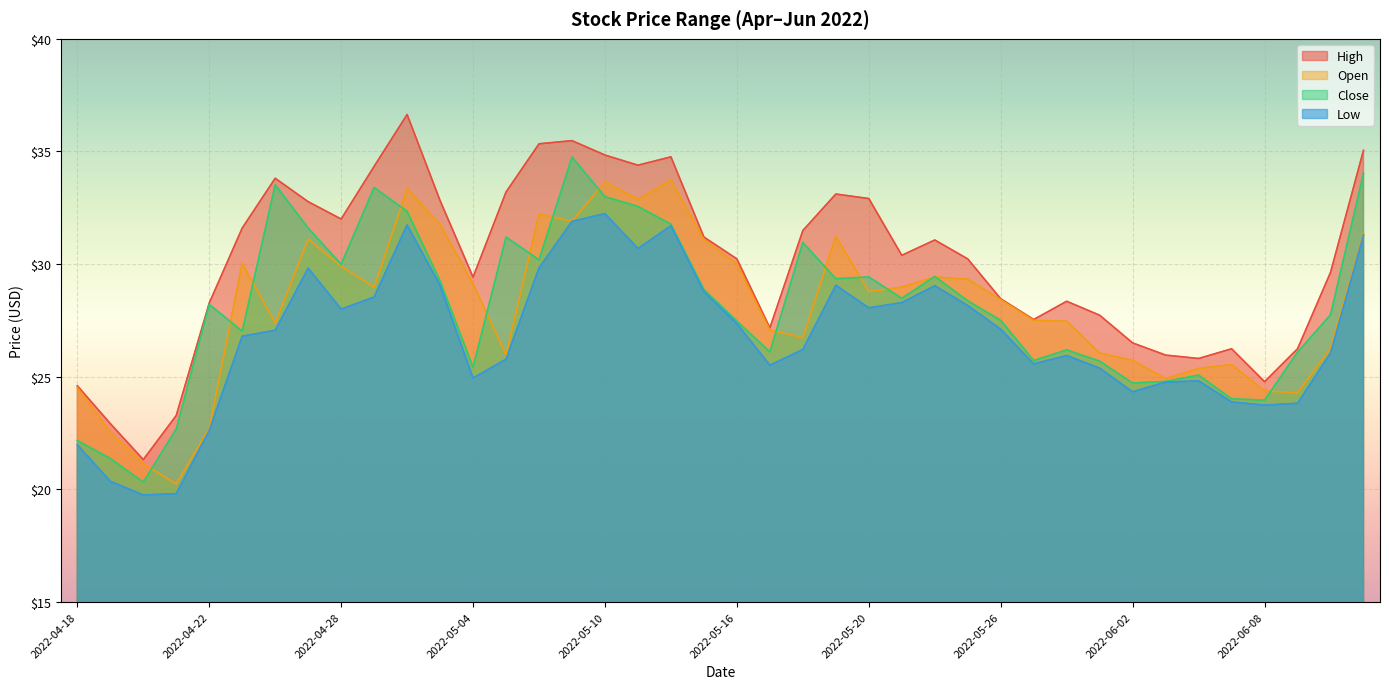

What position from the right is 2022-04-25?

35